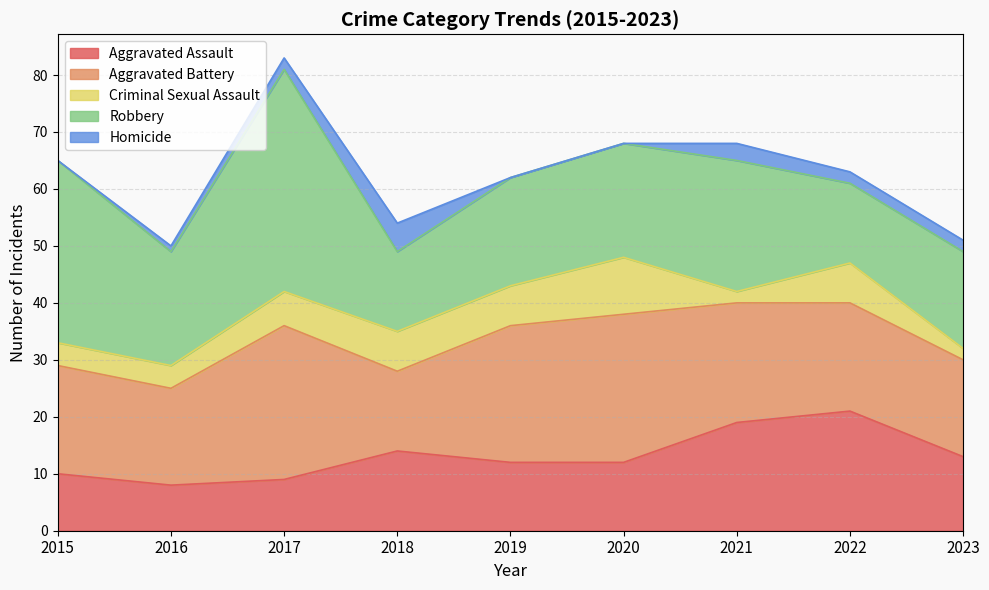

How many values in the Aggravated Battery series are below 19?

3